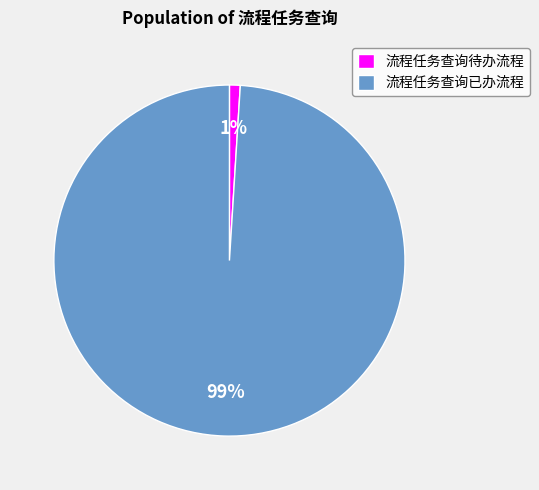

Which slice represents more than half of the pie?

流程任务查询已办流程